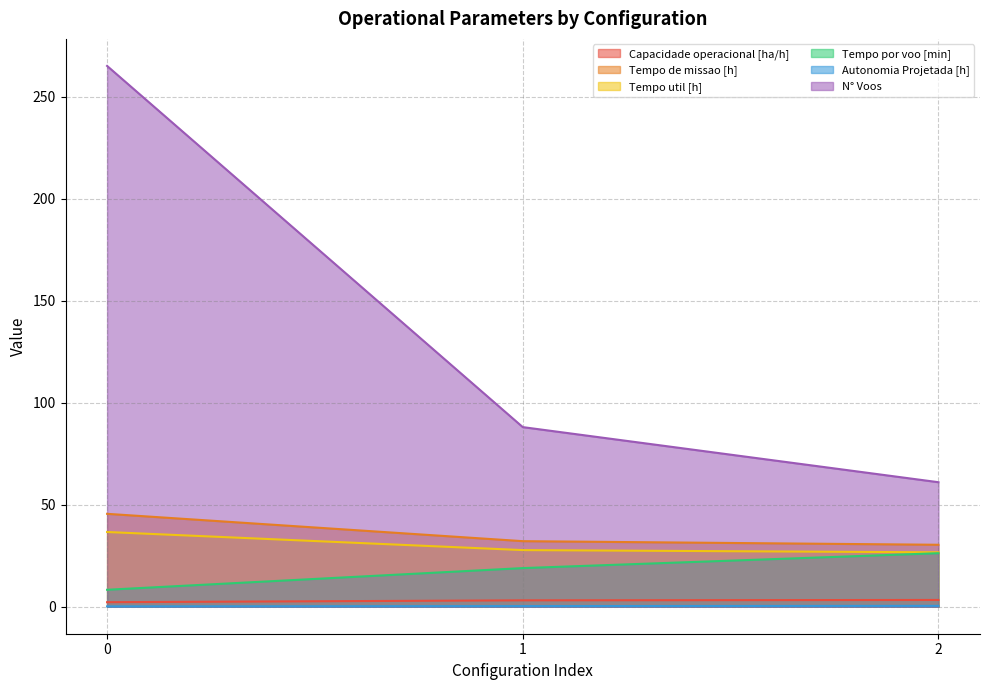

Rank the series at 1 from highest to lowest value.

N° Voos, Tempo de missao [h], Tempo util [h], Tempo por voo [min], Capacidade operacional [ha/h], Autonomia Projetada [h]